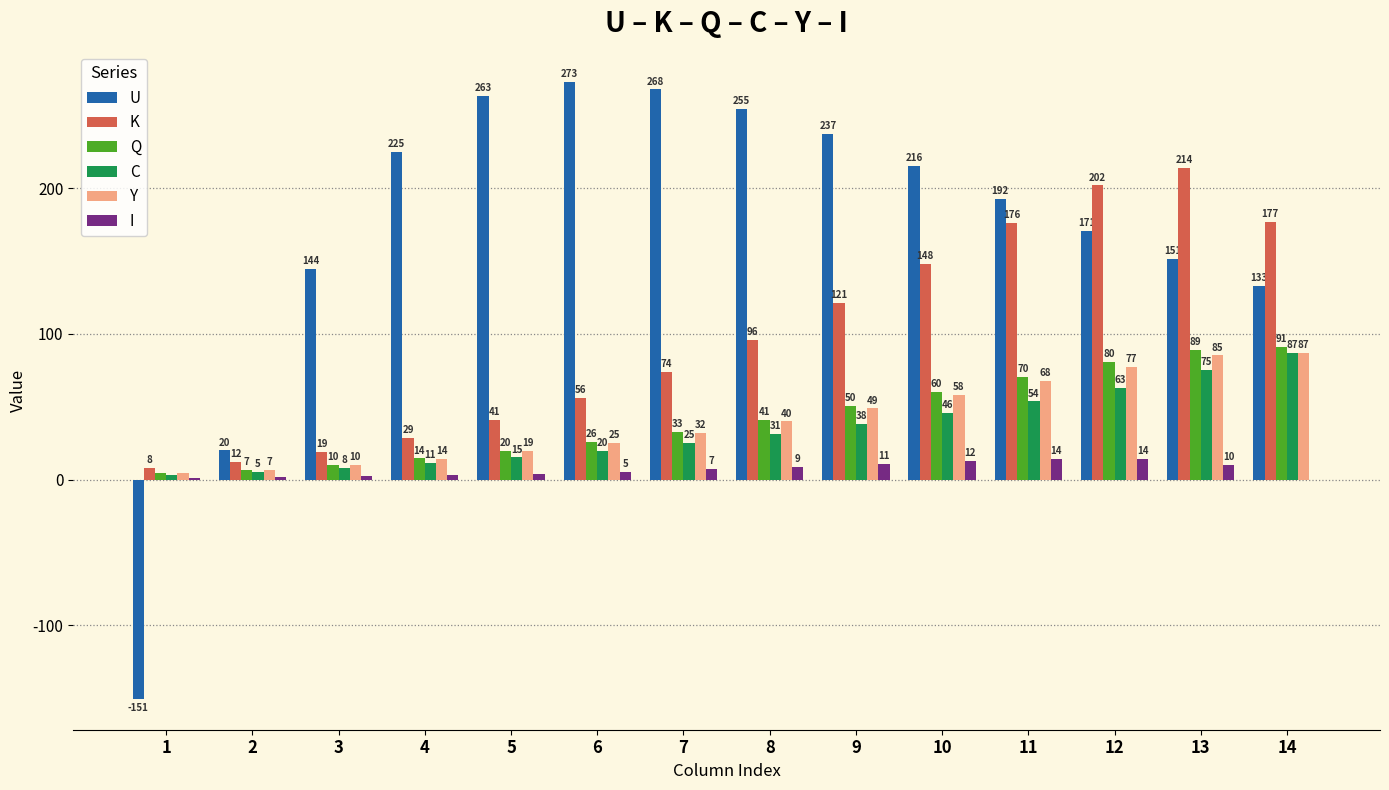

How many values in U are above zero?

13